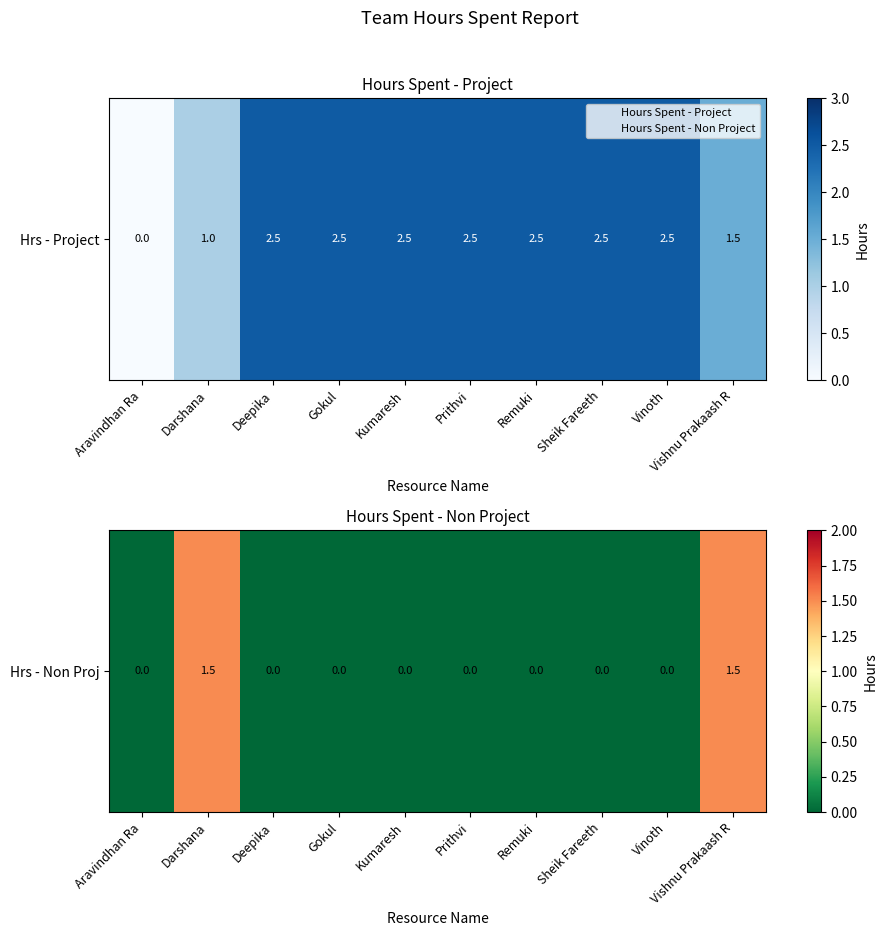

What is the difference between the values at Aravindhan Ra and Vishnu Prakaash R?

1.5